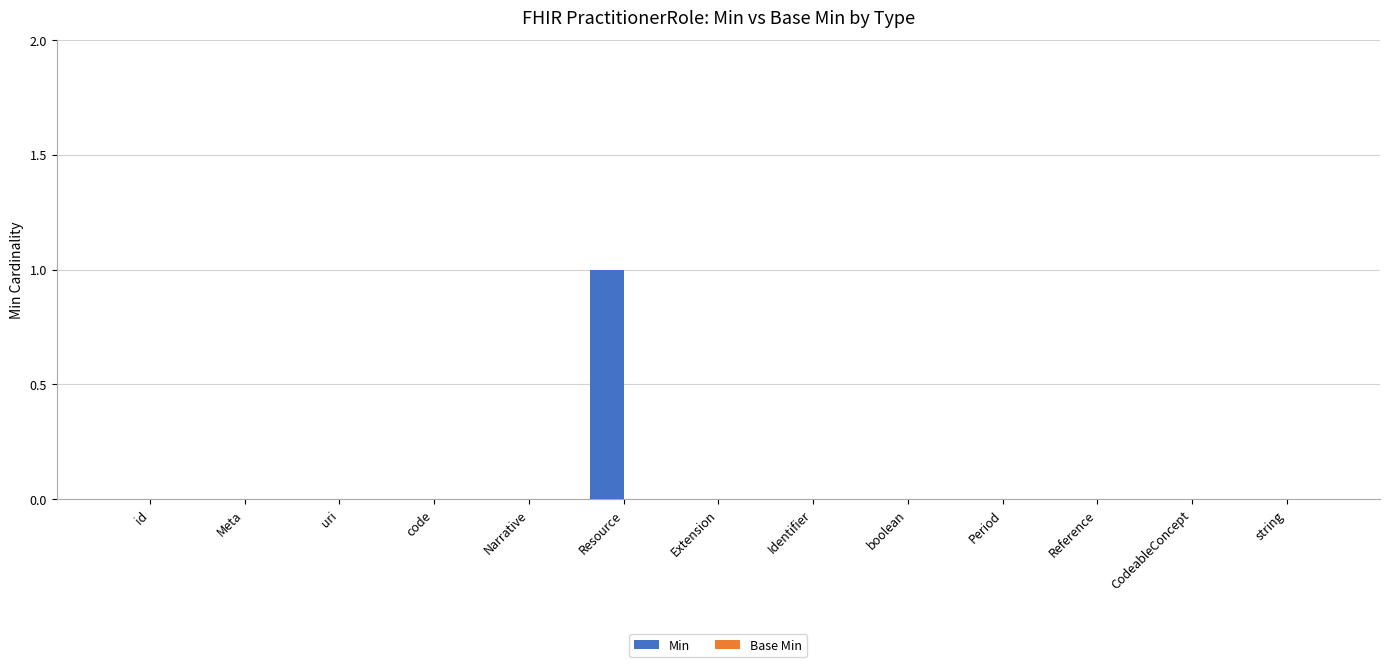

True or false: the data shows 0 at Meta.

True